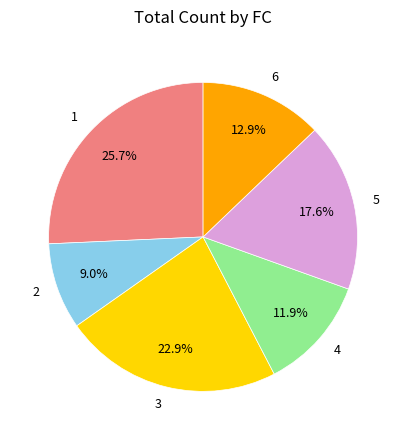

Which has a higher value, 4 or 5?

5